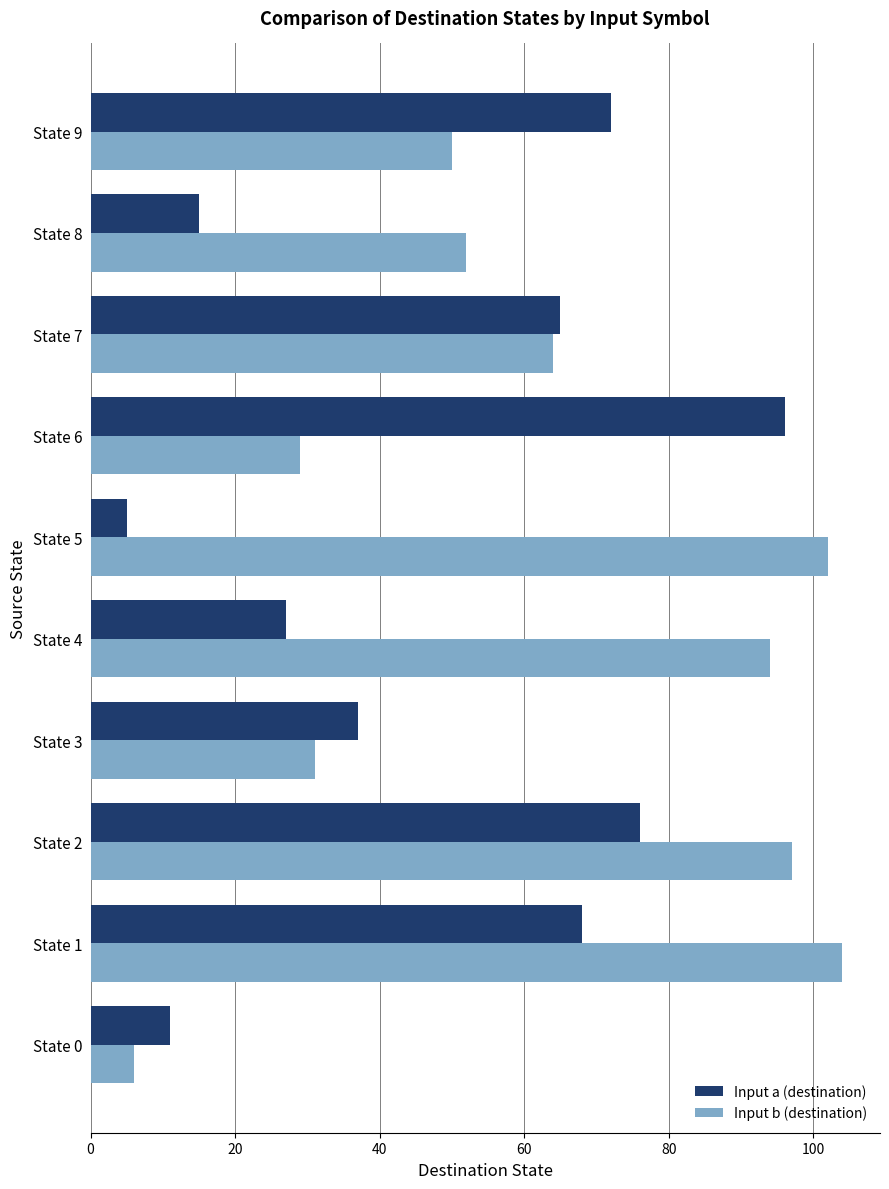

Which category has the lowest value in the Input b (destination) series?

State 0